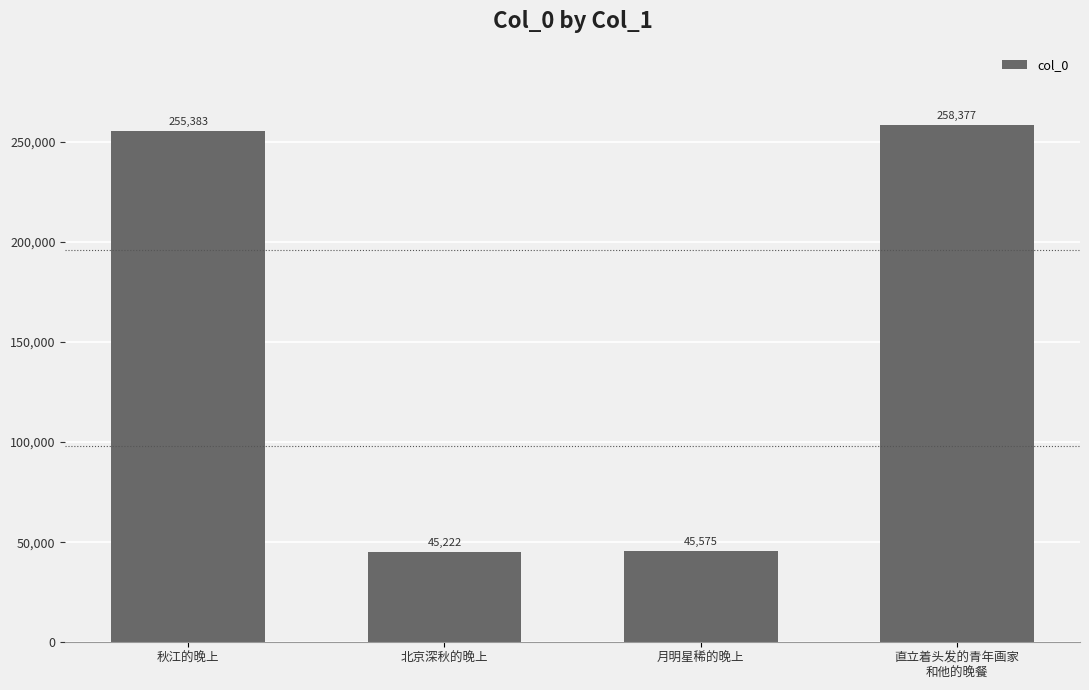

What is the maximum value shown in the chart?

258377